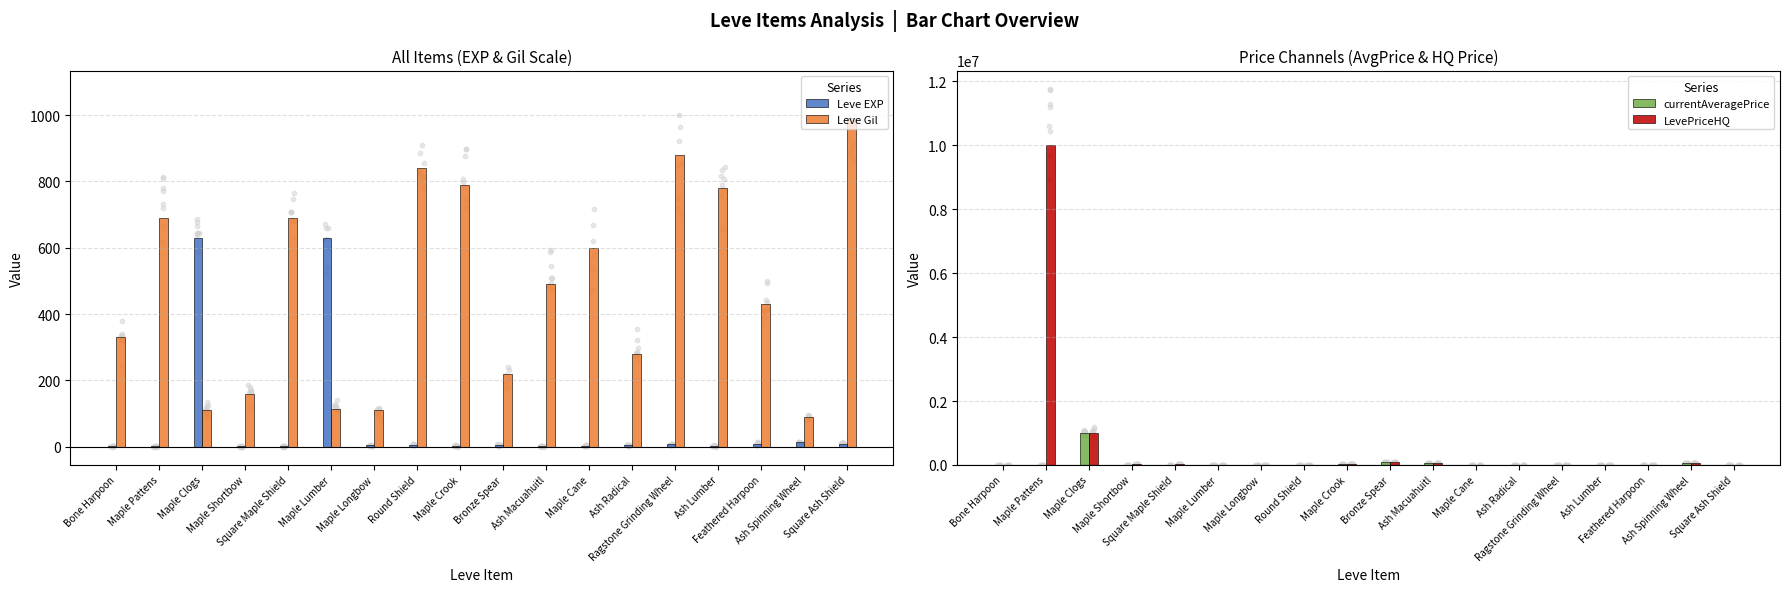

At how many categories does at least one series exceed 8994985?

1